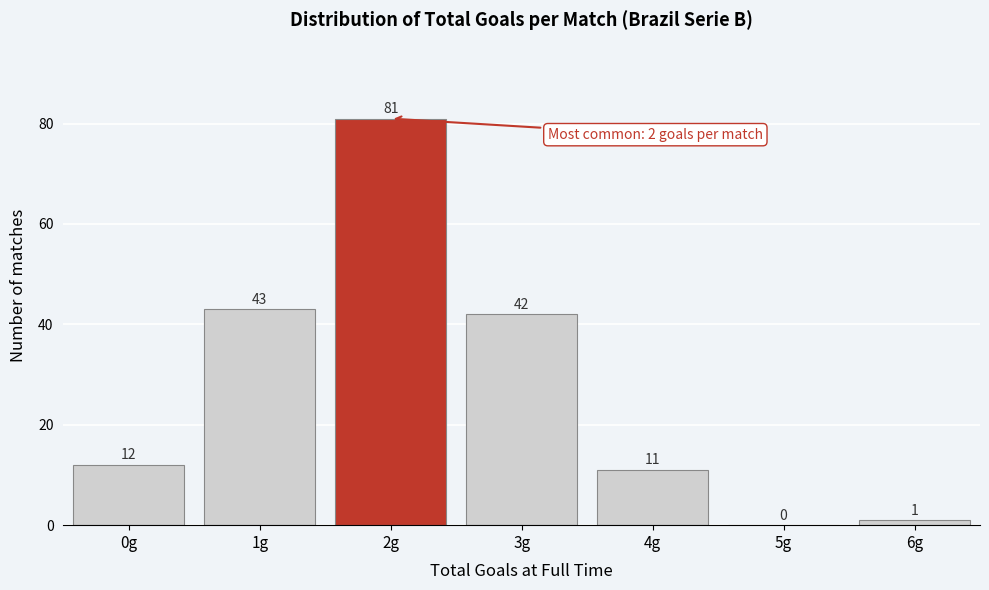

Reading right to left, list all the values displayed in this chart.

6g=1	5g=0	4g=11	3g=42	2g=81	1g=43	0g=12